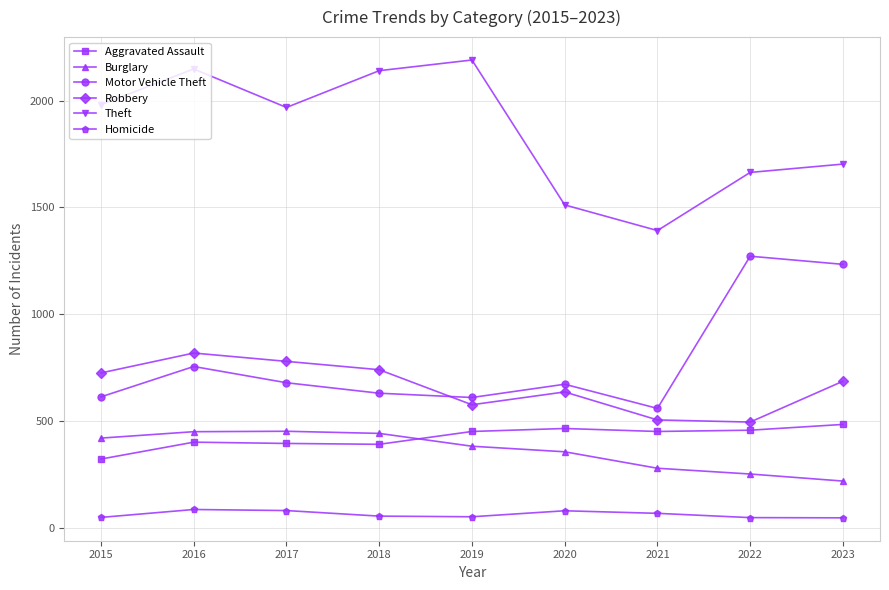

What is the sum of the Theft values at 2022 and 2015?

3645